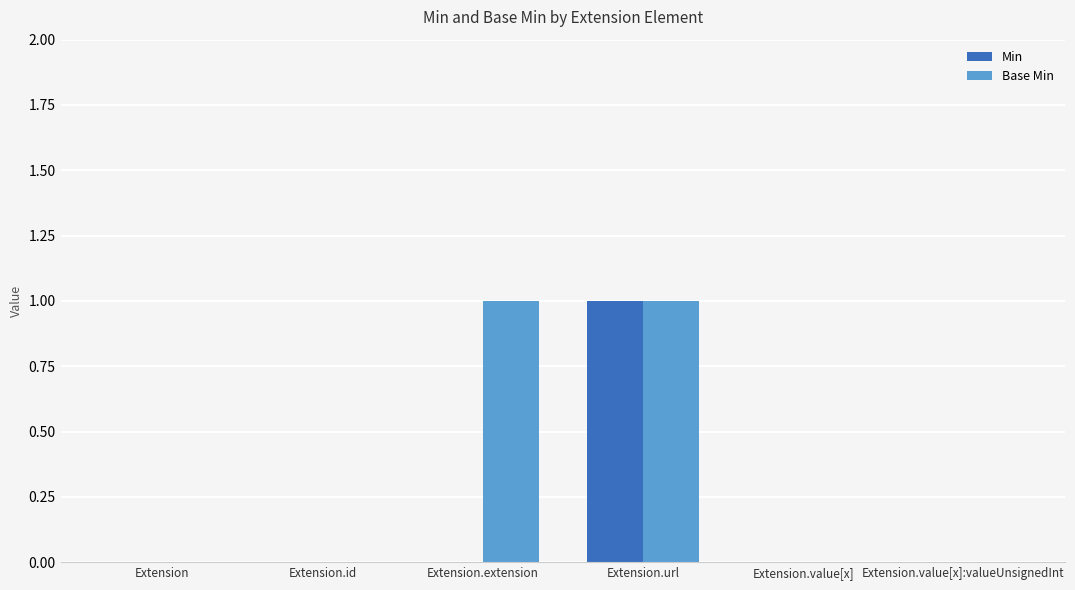

What is the maximum value shown in the chart?

1